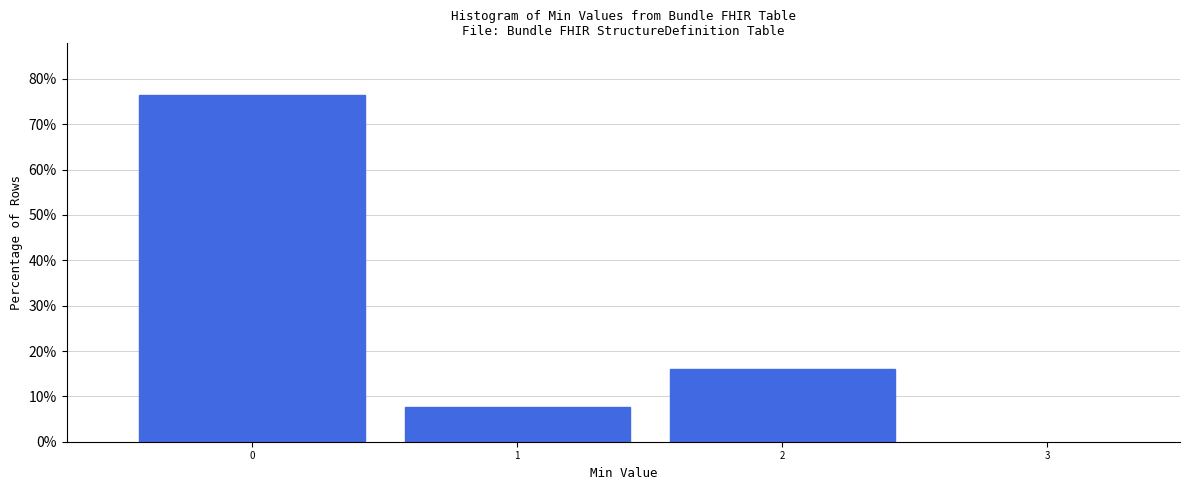

How tall is the bar that spans -0.5 to 0.5 on the x-axis? The values are not printed on the chart, so give them approximately, as read against the axis.

76